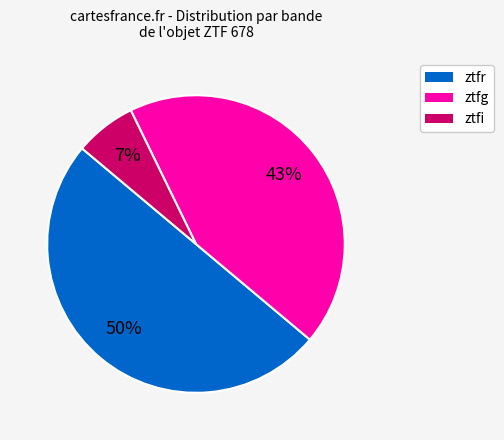

The ztfr slice represents 50% of the pie. True or false?

True